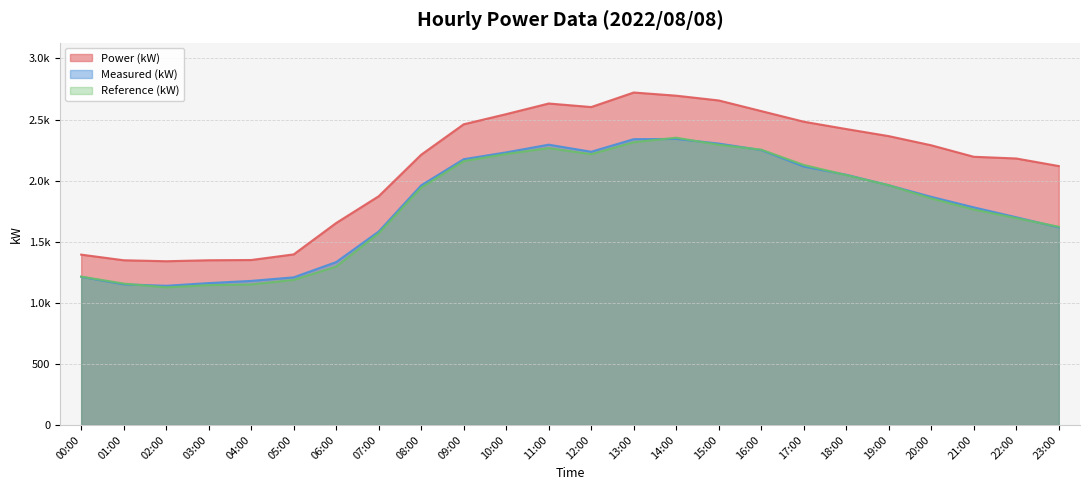

At which category is the sum across all series the highest?

14:00